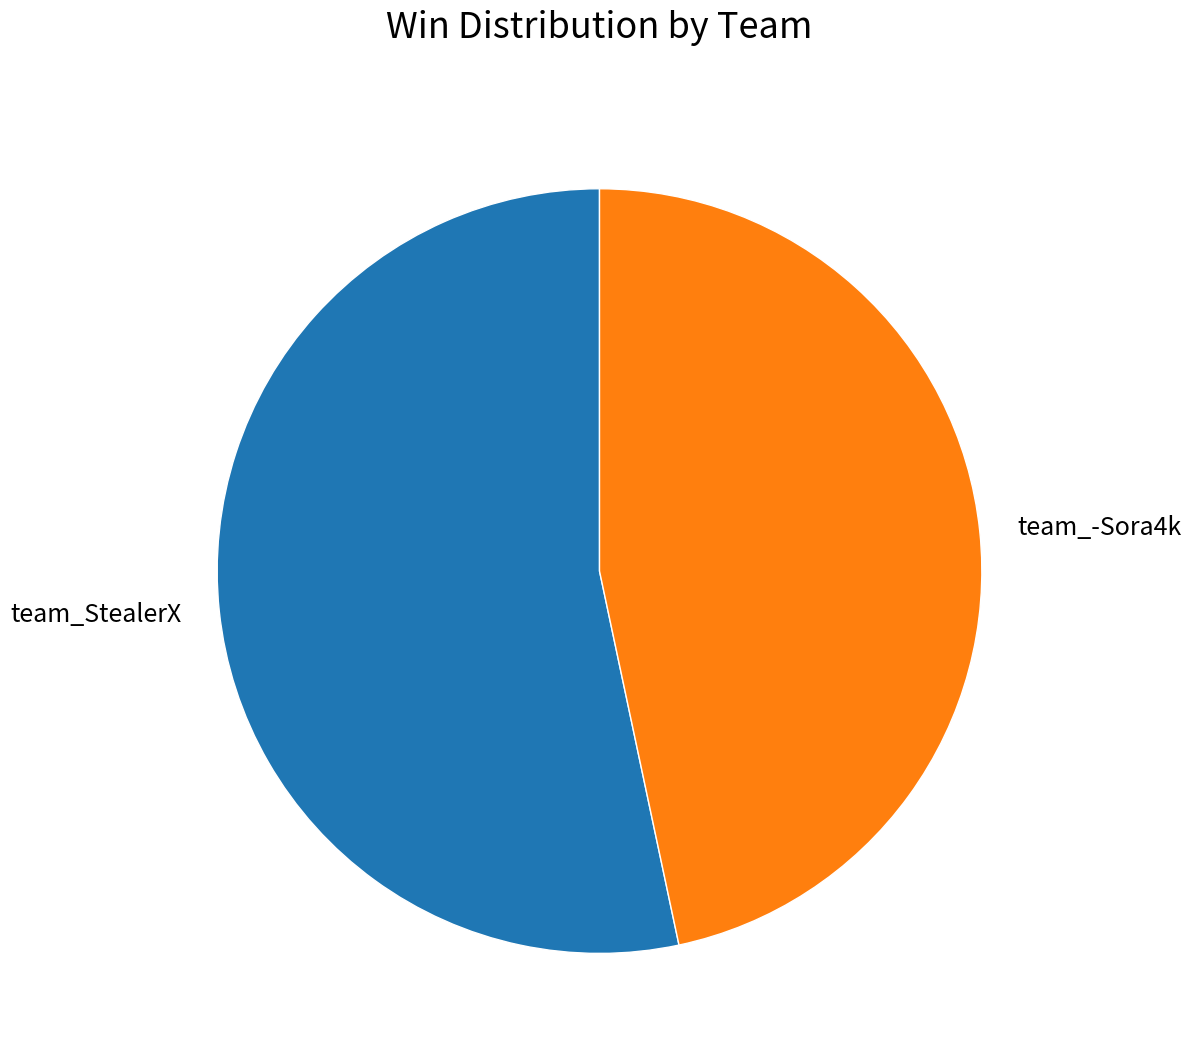

What is the largest slice in the pie chart?

team_StealerX